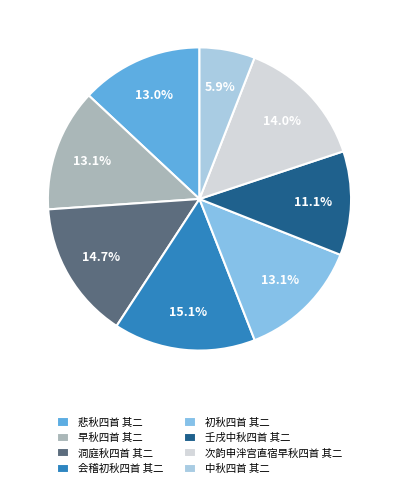

What percentage is the 早秋四首 其二 slice, to the nearest percent?

13%